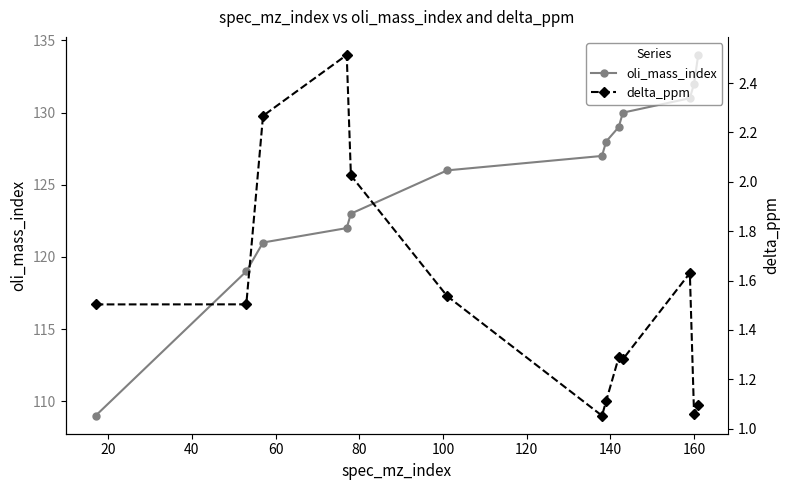

What is the value of the oli_mass_index point at the 1st from the left?

109.0